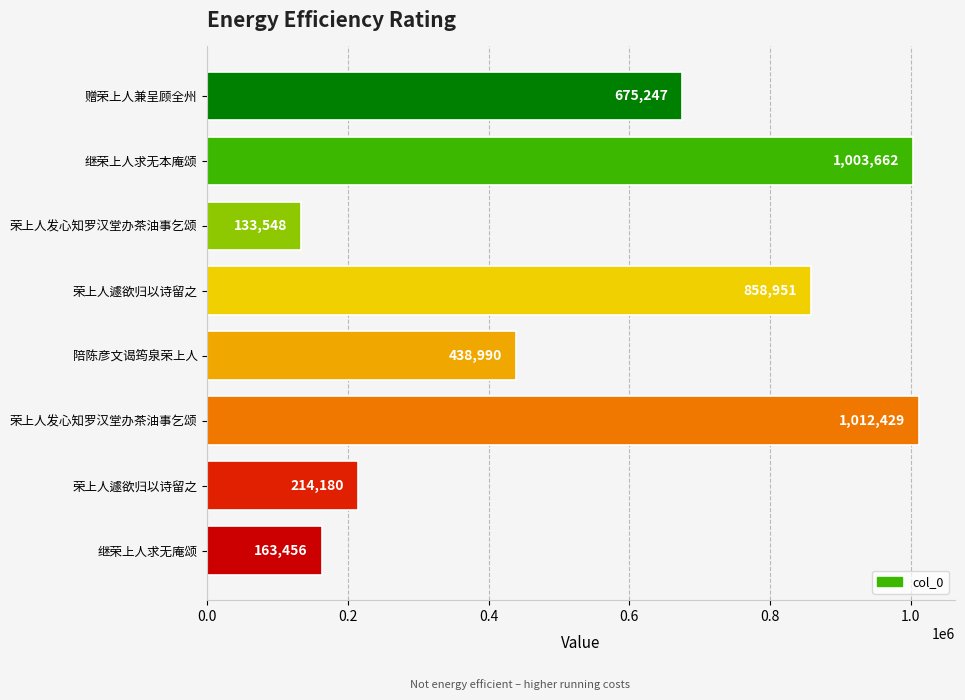

How many bars are there in total?

8